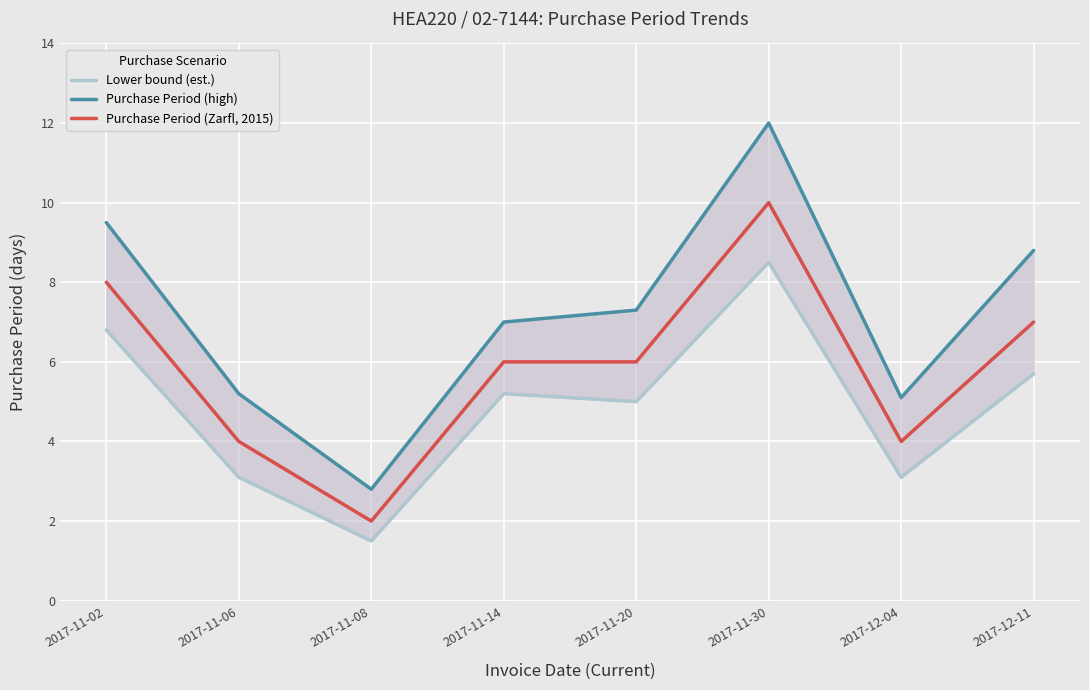

True or false: Purchase Period (Zarfl, 2015) and Lower bound (est.) intersect in this chart.

False